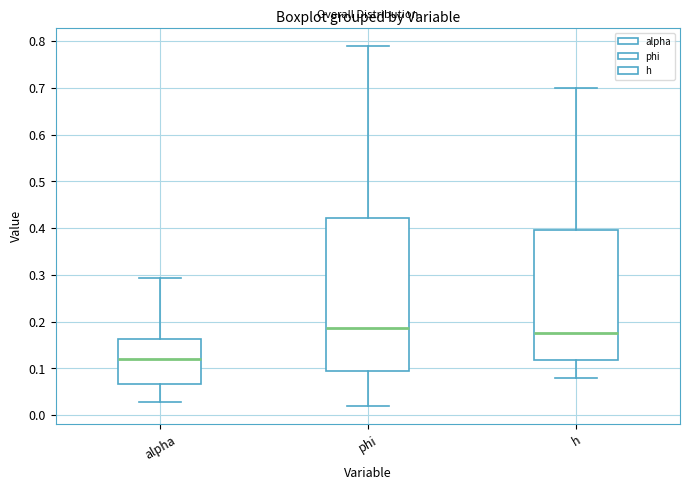

Where does the upper whisker of the box for alpha end on the y-axis? The values are not printed on the chart, so give them approximately, as read against the axis.

0.29